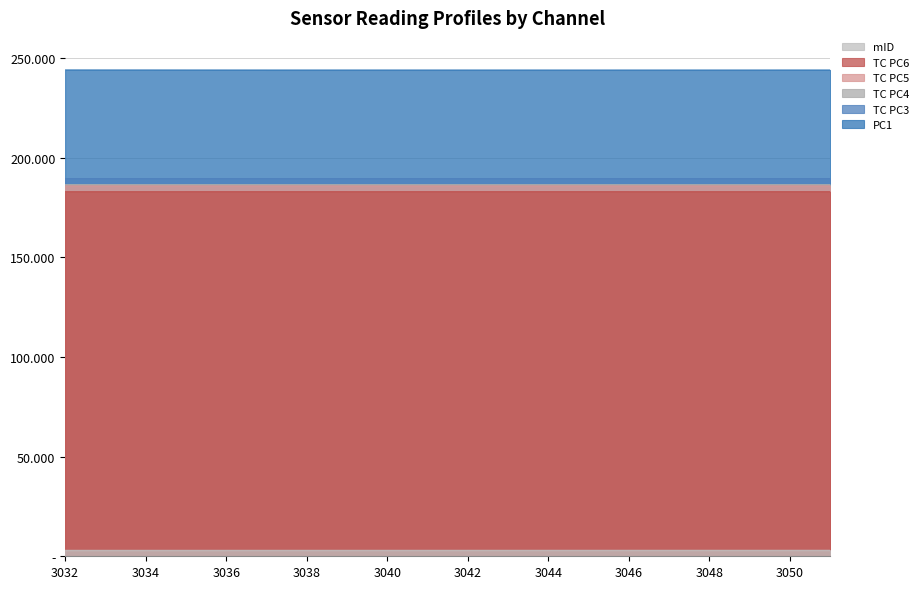

Where is mID nearest to the value 3041?

3041